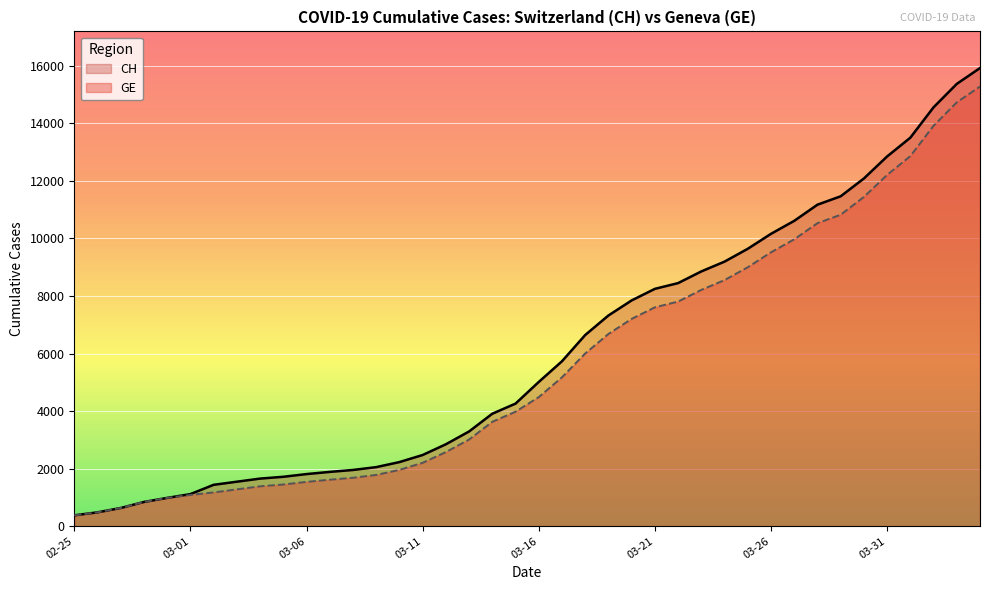

True or false: GE and CH intersect in this chart.

False